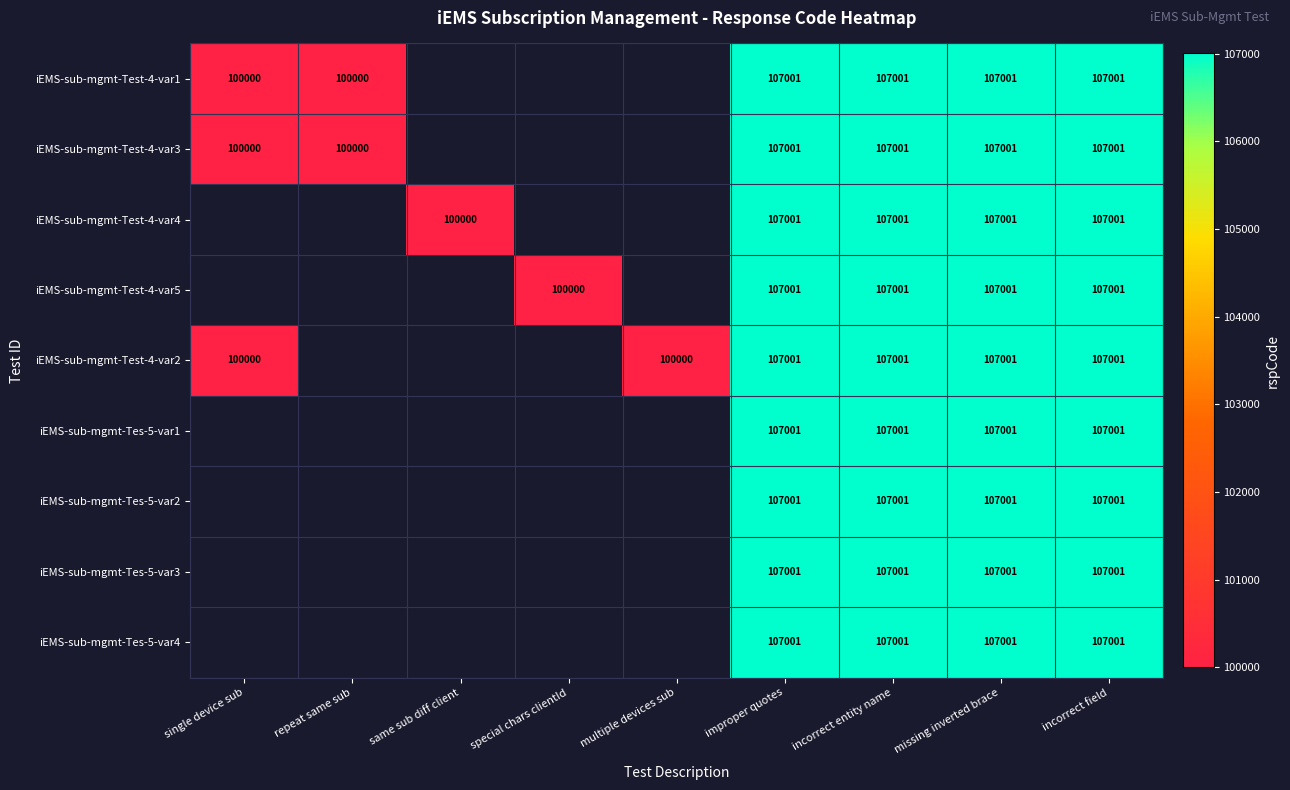

What is the difference between the iEMS-sub-mgmt-Test-4-var5 values at special chars clientId and incorrect entity name?

7001